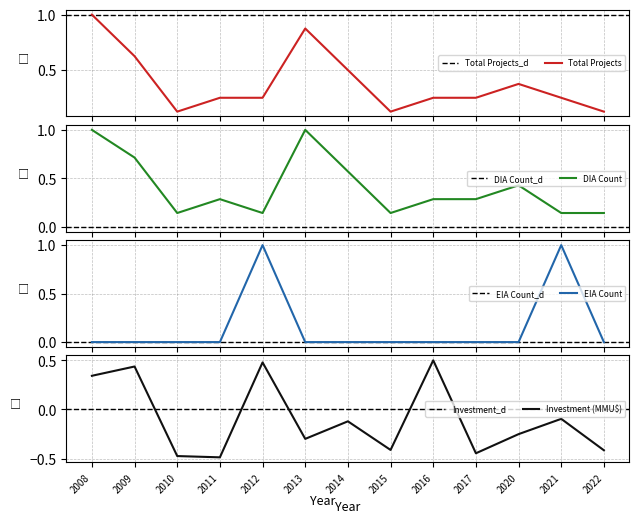

The value of Investment (MMU$) at 2009 is 0.3. True or false?

False